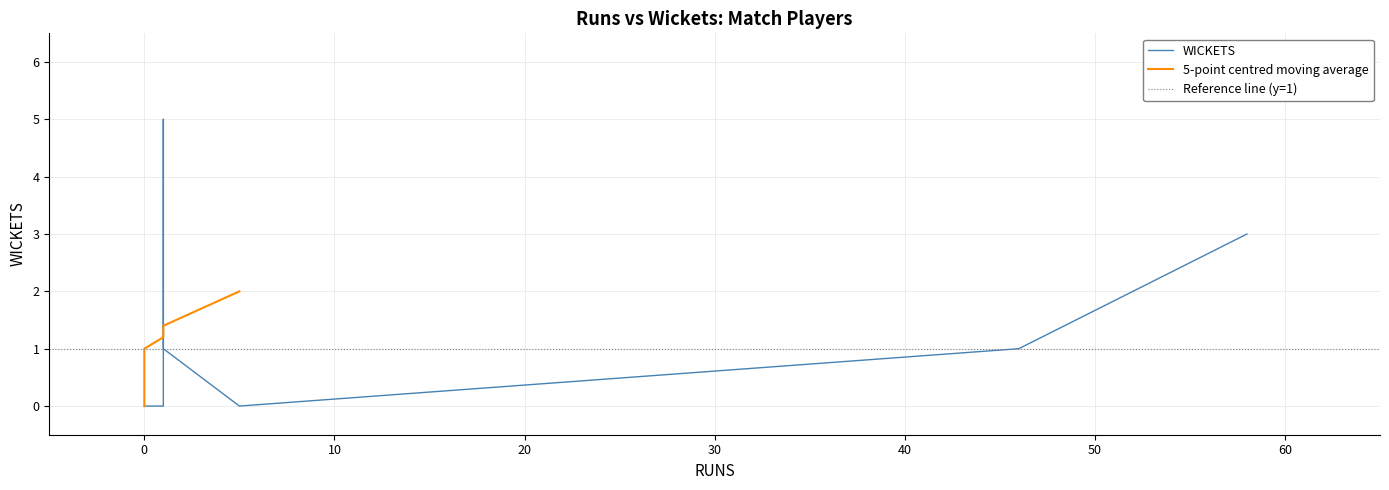

The value at Nasum Ahmed is 3. True or false?

False